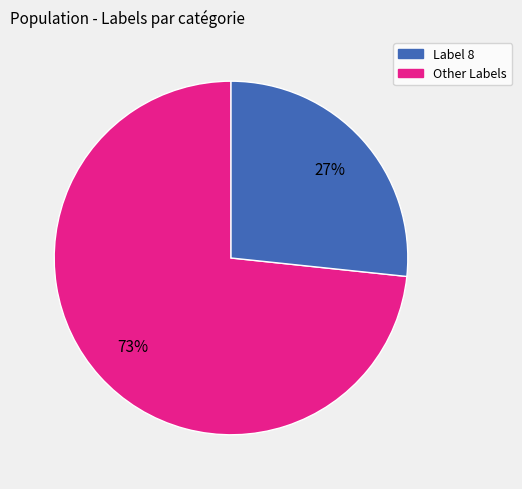

Is there a majority slice in this chart?

Yes